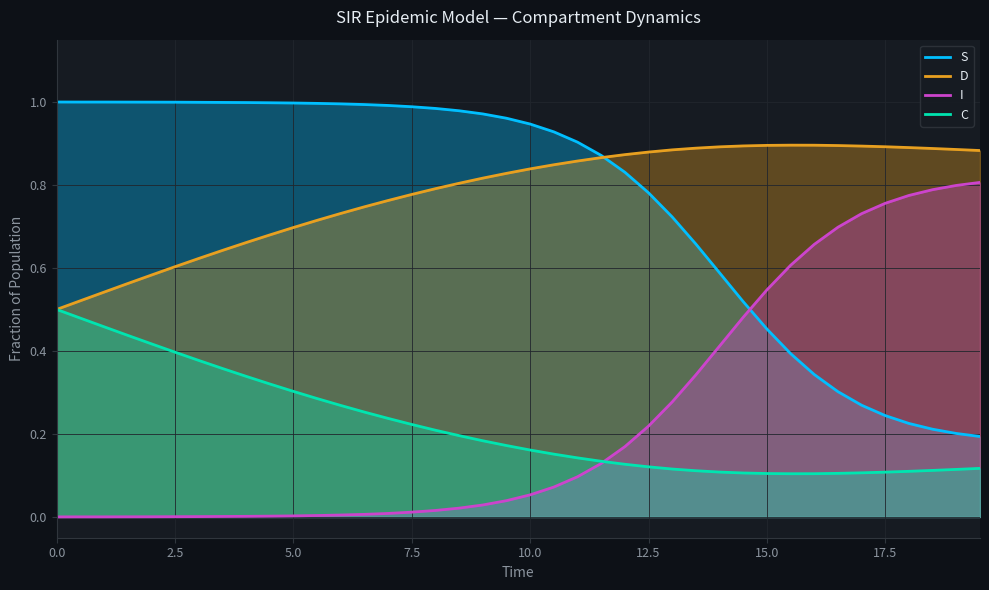

True or false: S has a value of 1.0 at 7.5.

True